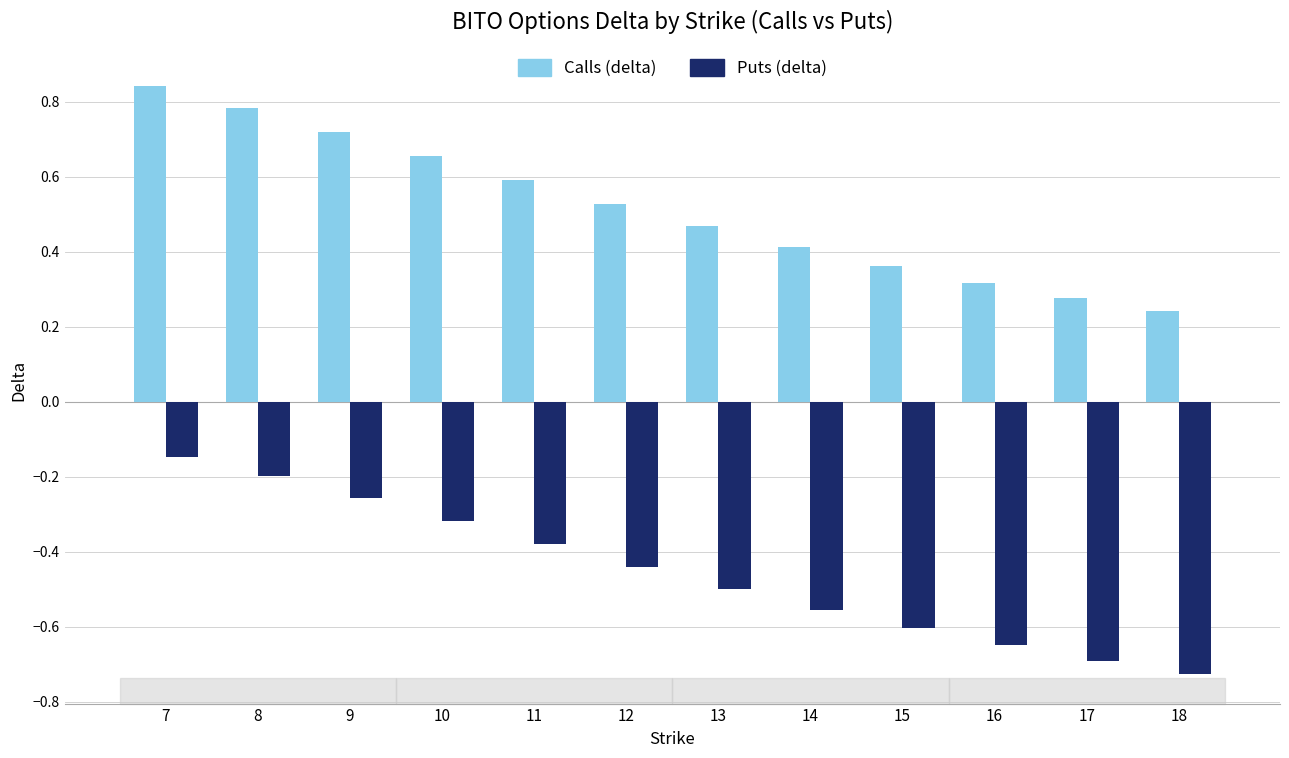

What is the sum of all Calls (delta) values?

6.2